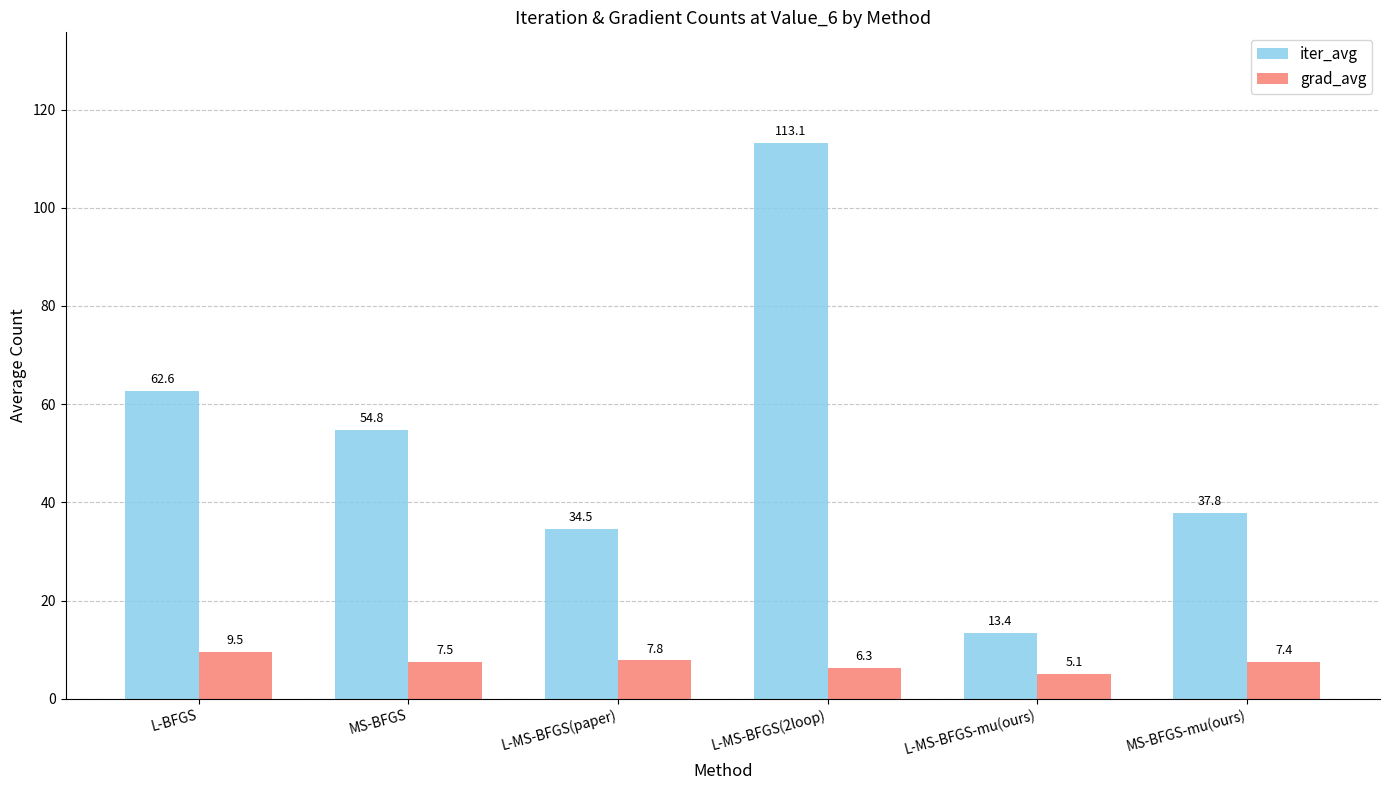

How many data points in grad_avg are less than 7?

2